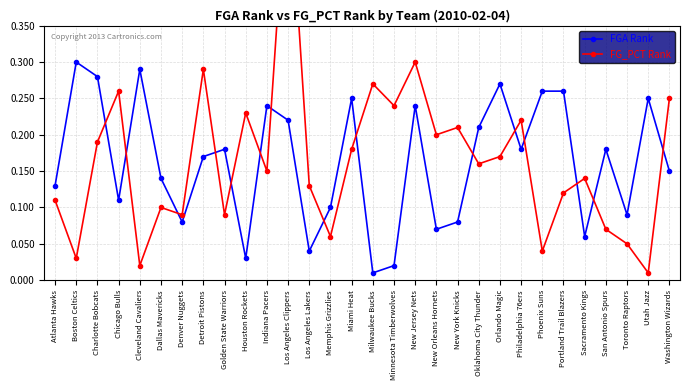

At how many categories does at least one series exceed 0?

30